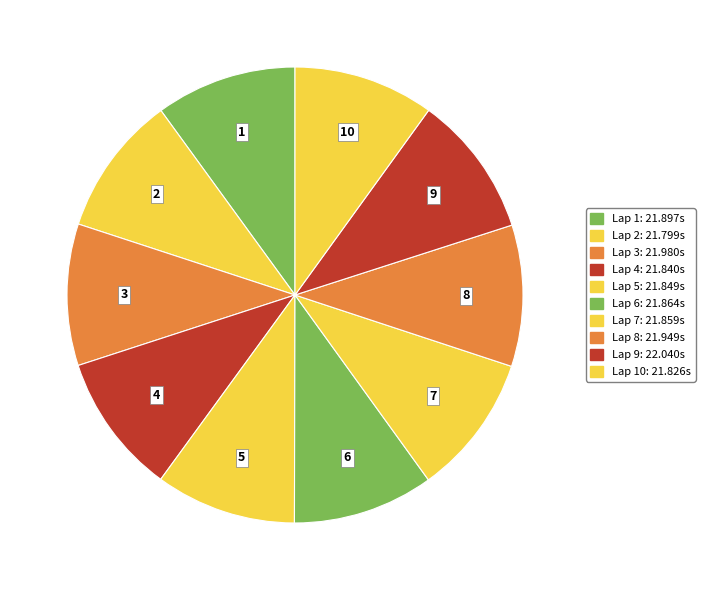

How many slices are in this pie chart?

10